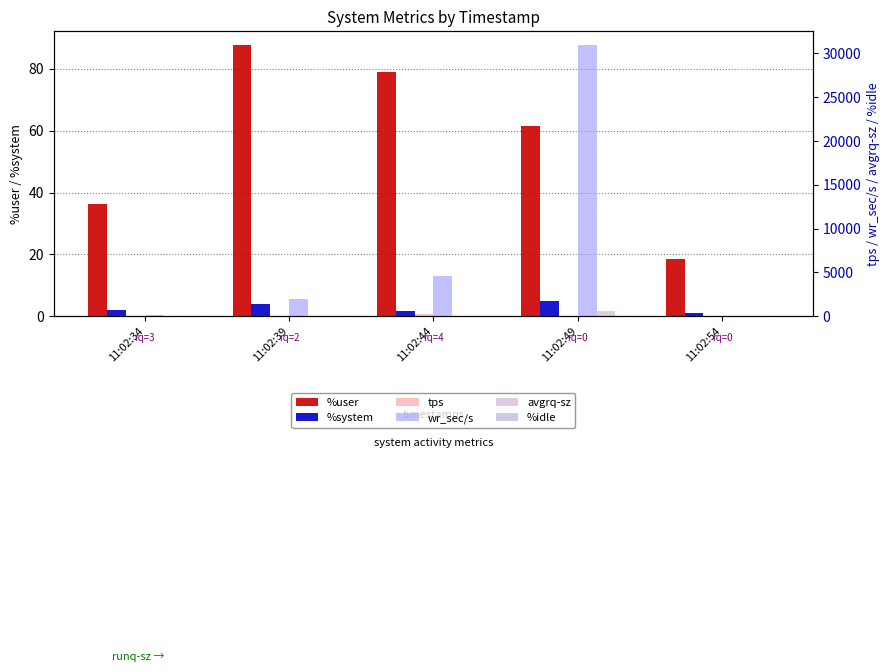

Which series changed the most between 11:02:39 and 11:02:54?

wr_sec/s